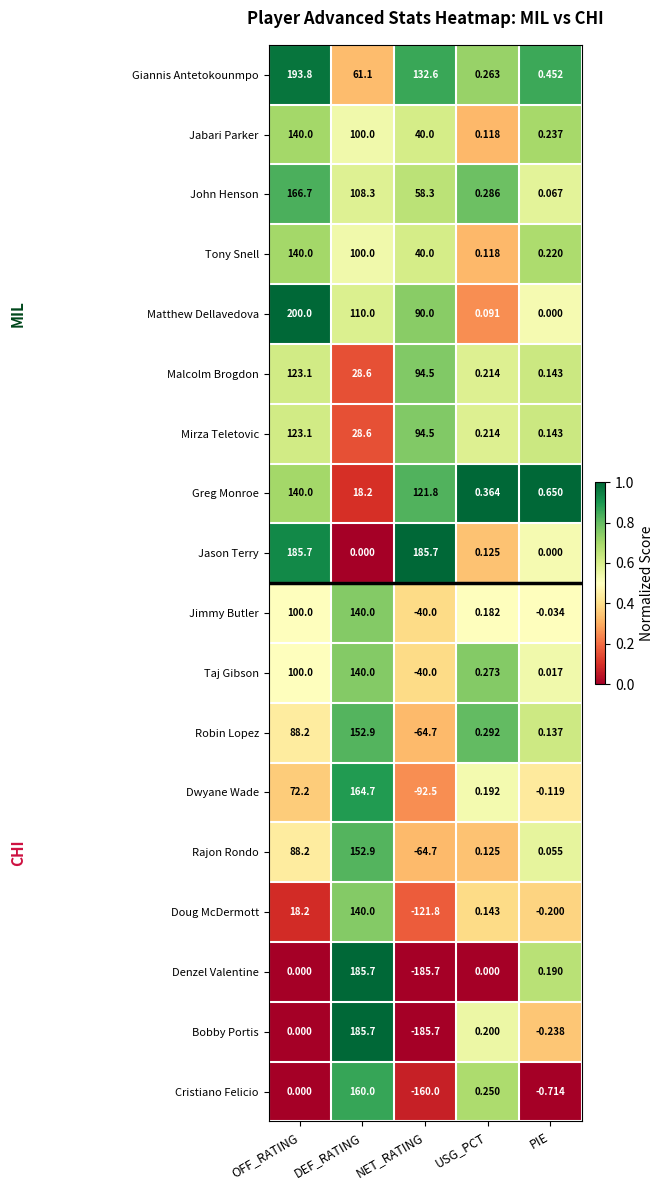

At which category is the sum across all series the highest?

DEF_RATING